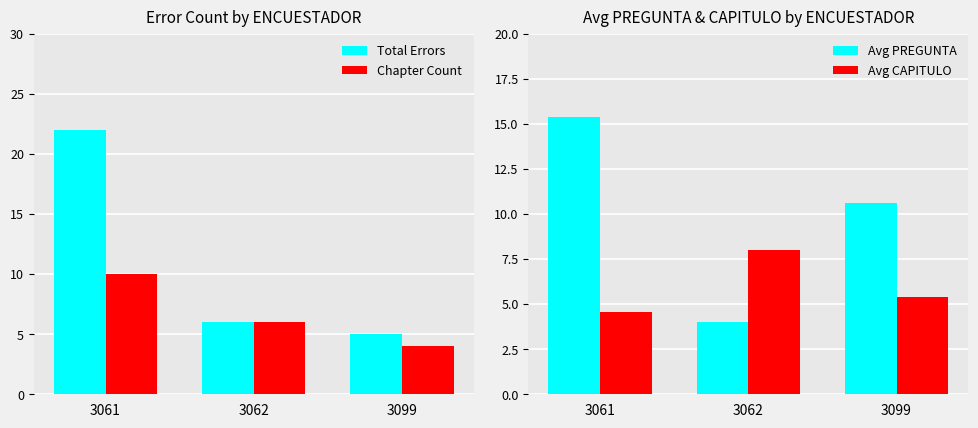

Is the value of Avg CAPITULO at 3061 greater than the value of Avg PREGUNTA at 3062?

Yes